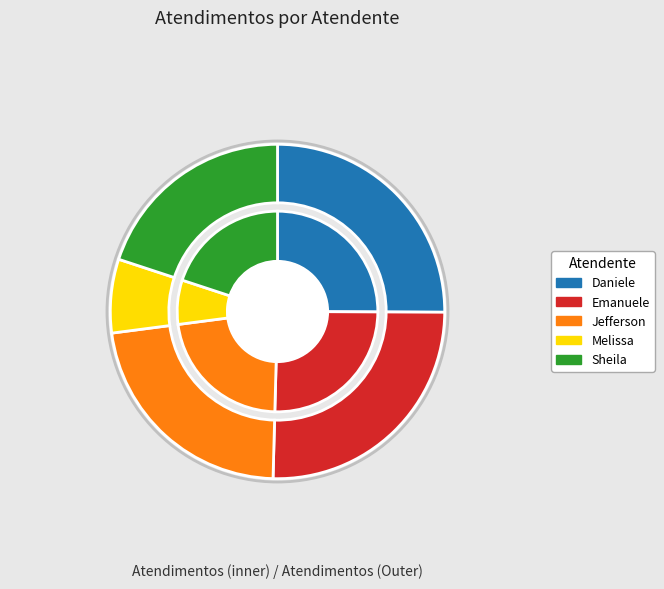

Which slice is the largest?

Emanuele Taiete Benigno